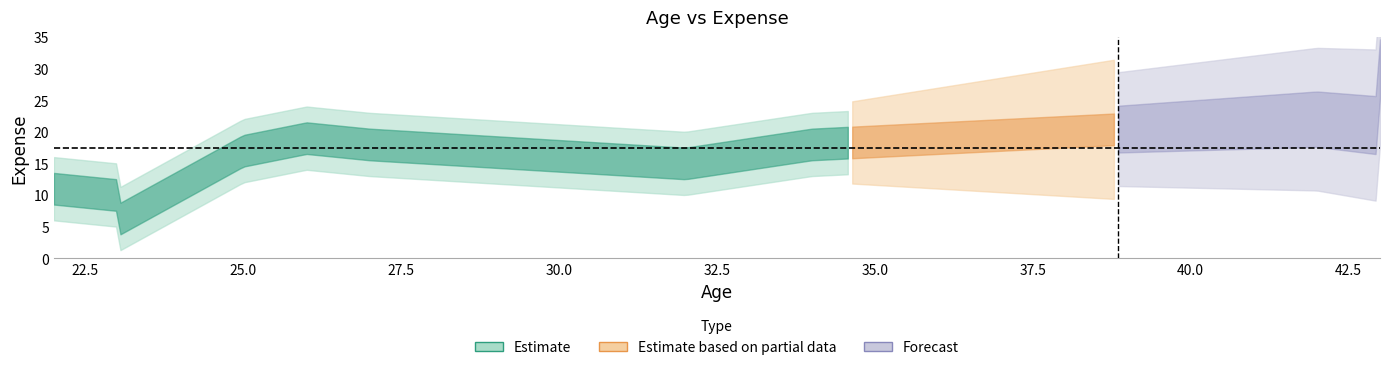

What is the value of the 1st point from the left?

11